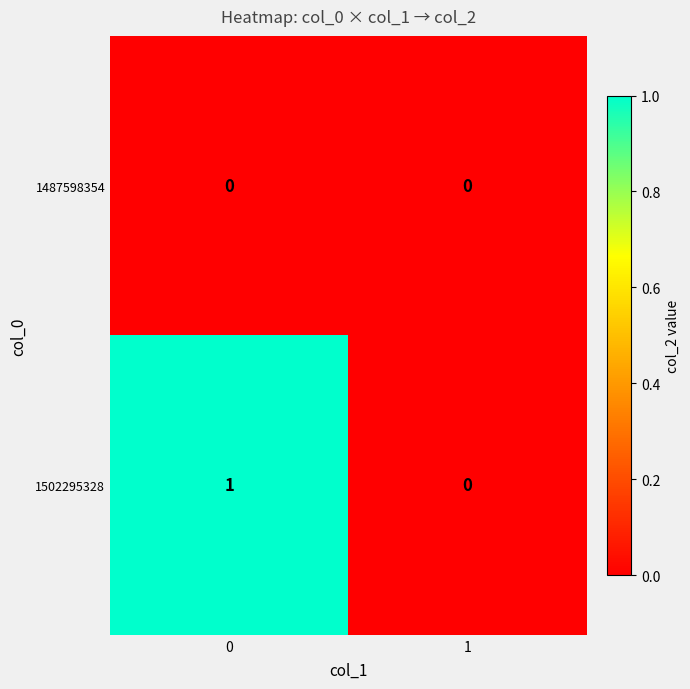

Reading left to right, what are all the values shown in this chart?

1487598354: 0	0
1502295328: 1	0